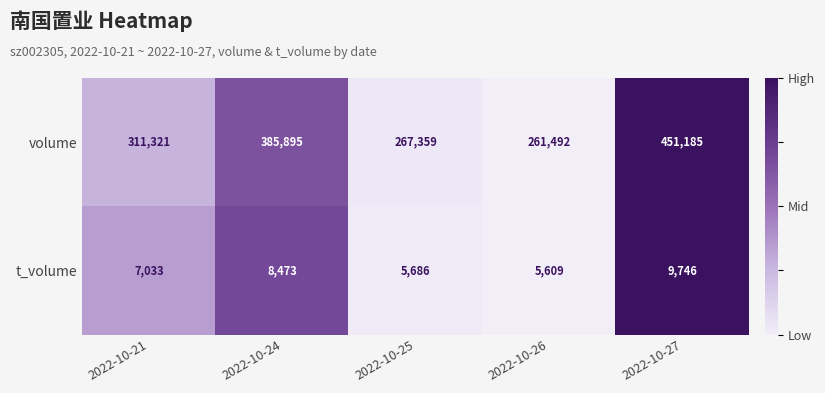

Reading left to right, transcribe all the data shown in this chart.

volume: 2022-10-21=311321	2022-10-24=385895	2022-10-25=267359	2022-10-26=261492	2022-10-27=451185
t_volume: 2022-10-21=7033	2022-10-24=8473	2022-10-25=5686	2022-10-26=5609	2022-10-27=9746